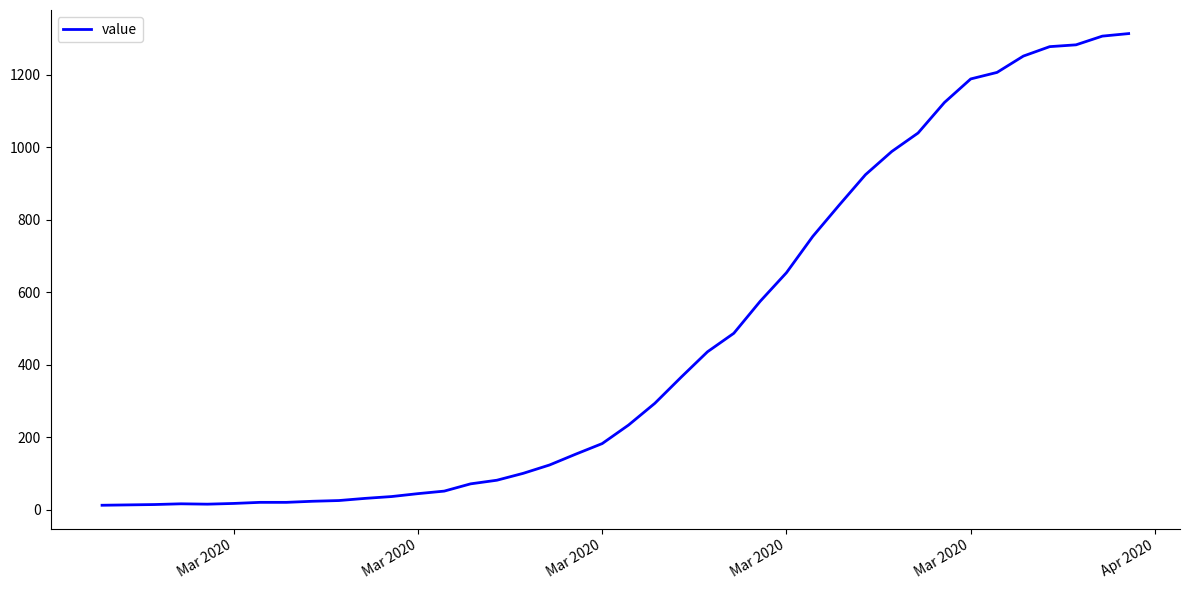

What is the difference between the maximum and minimum values?

1300